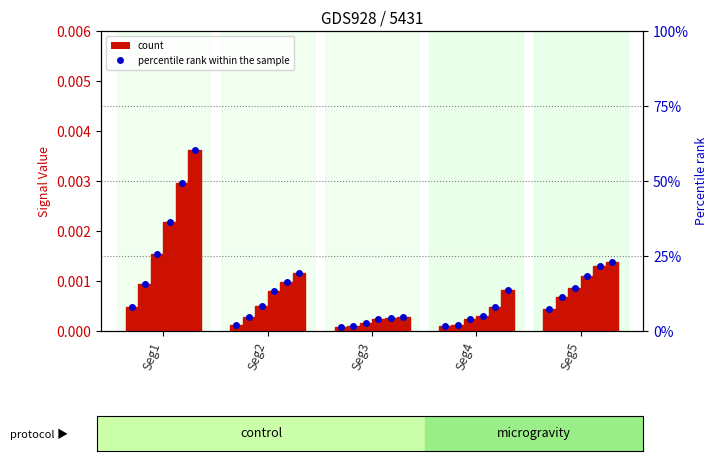

Rank the series at Seg4 from lowest to highest value.

Signal Value 1, Signal Value 2, Signal Value 3, Signal Value 4, Signal Value 5, Signal Value 6